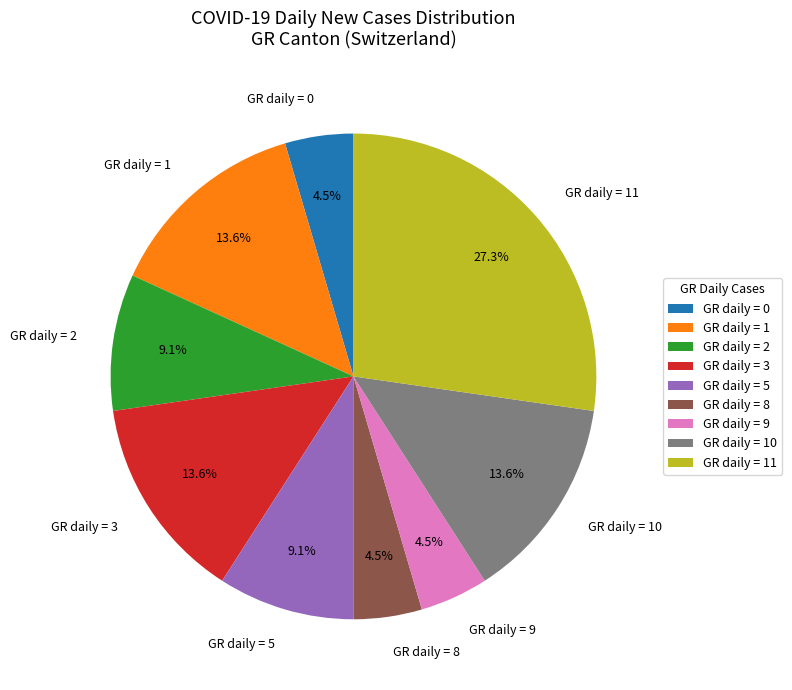

Which category has the biggest portion of the pie?

GR daily = 11